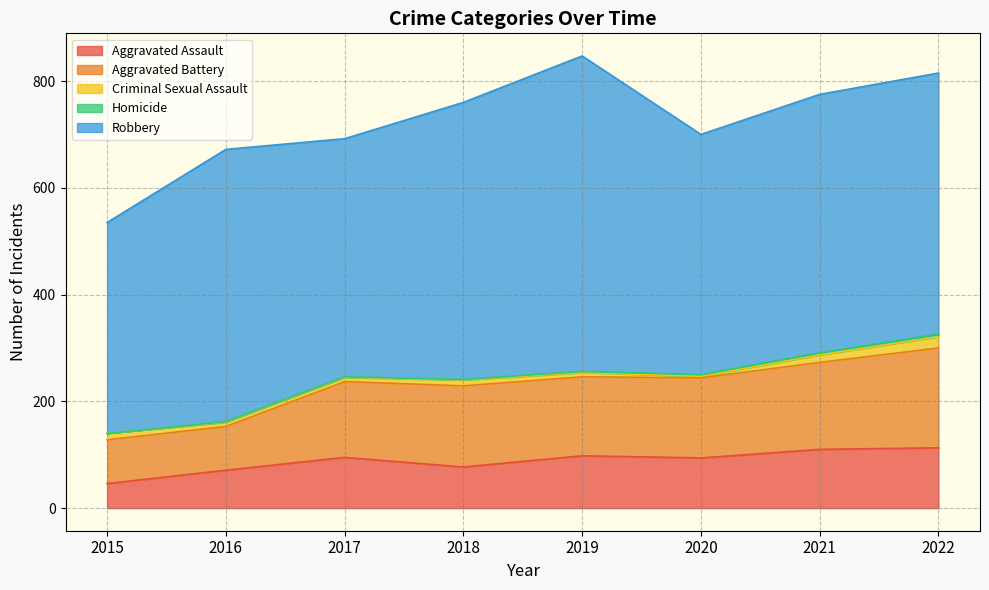

How many interior local peaks does the Criminal Sexual Assault series have?

1